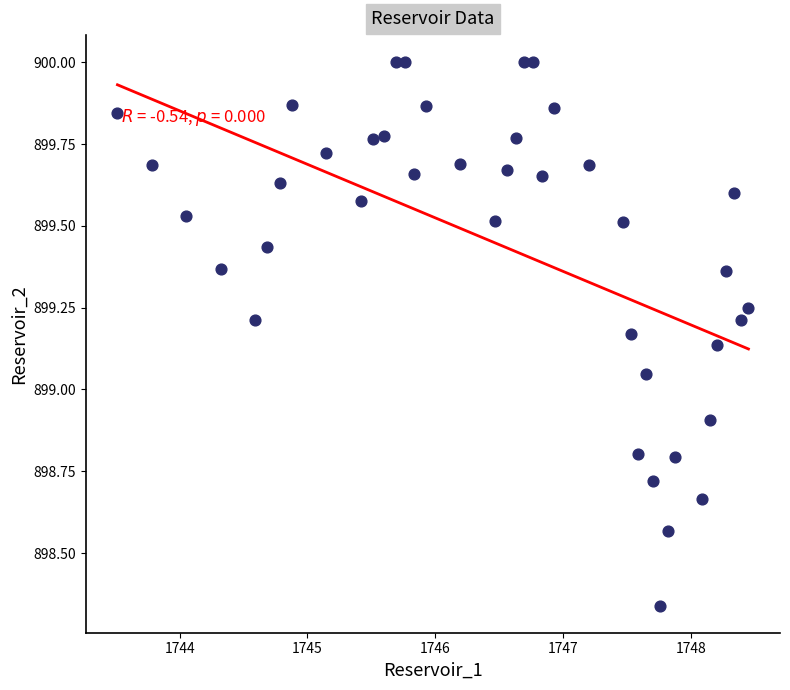

What is the range of X values (max minus min)?

4.9